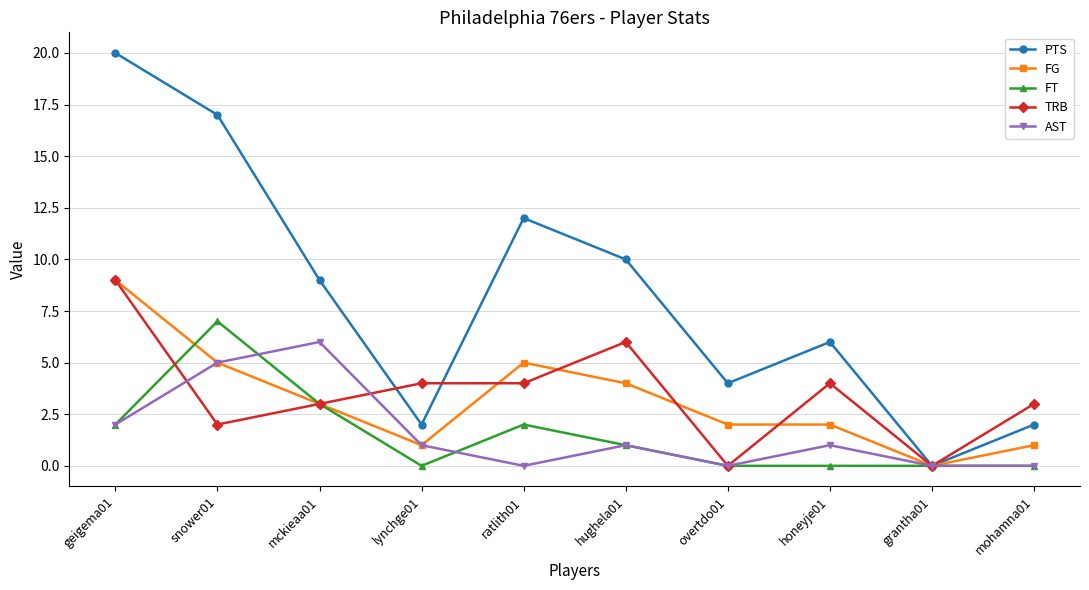

Which series has the largest range (max minus min)?

PTS